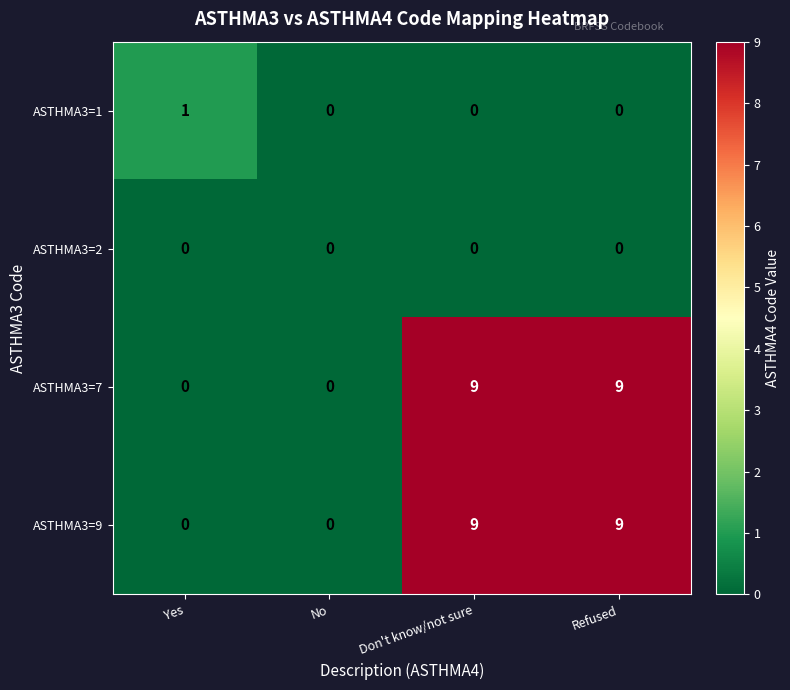

True or false: ASTHMA3=9 has a value of 9 at Refused.

True